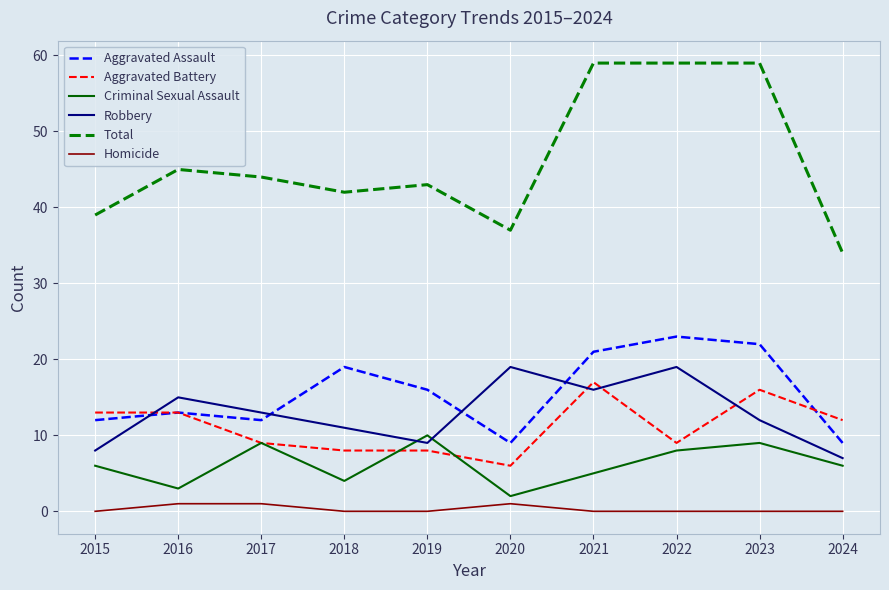

Where do Robbery and Aggravated Battery first cross each other?

2015 and 2016